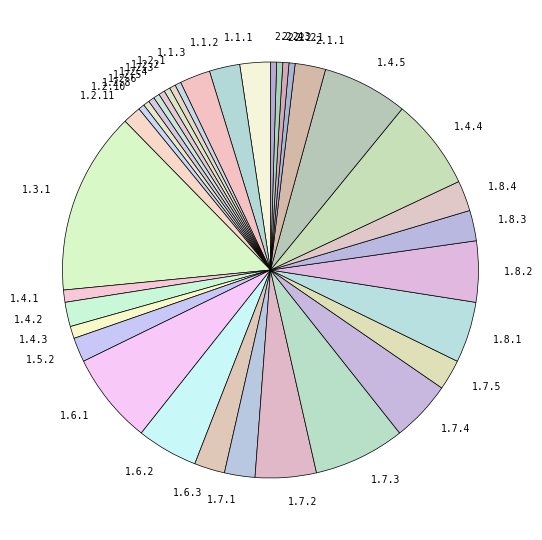

Which category has the biggest portion of the pie?

1.3.1